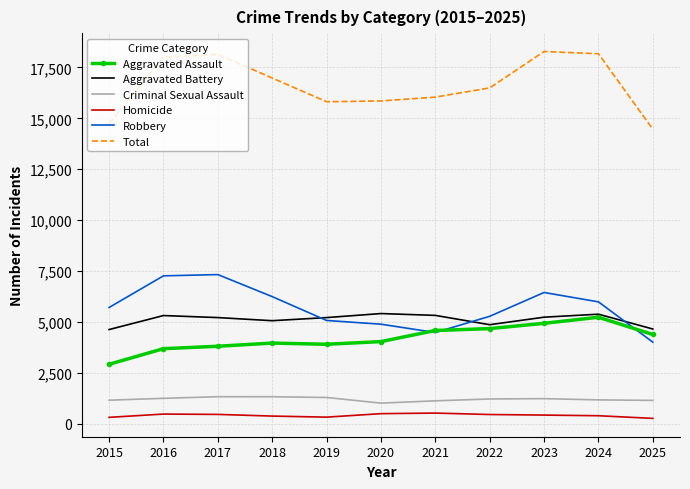

In Homicide, how many points are higher than both neighbors (excluding endpoints)?

2